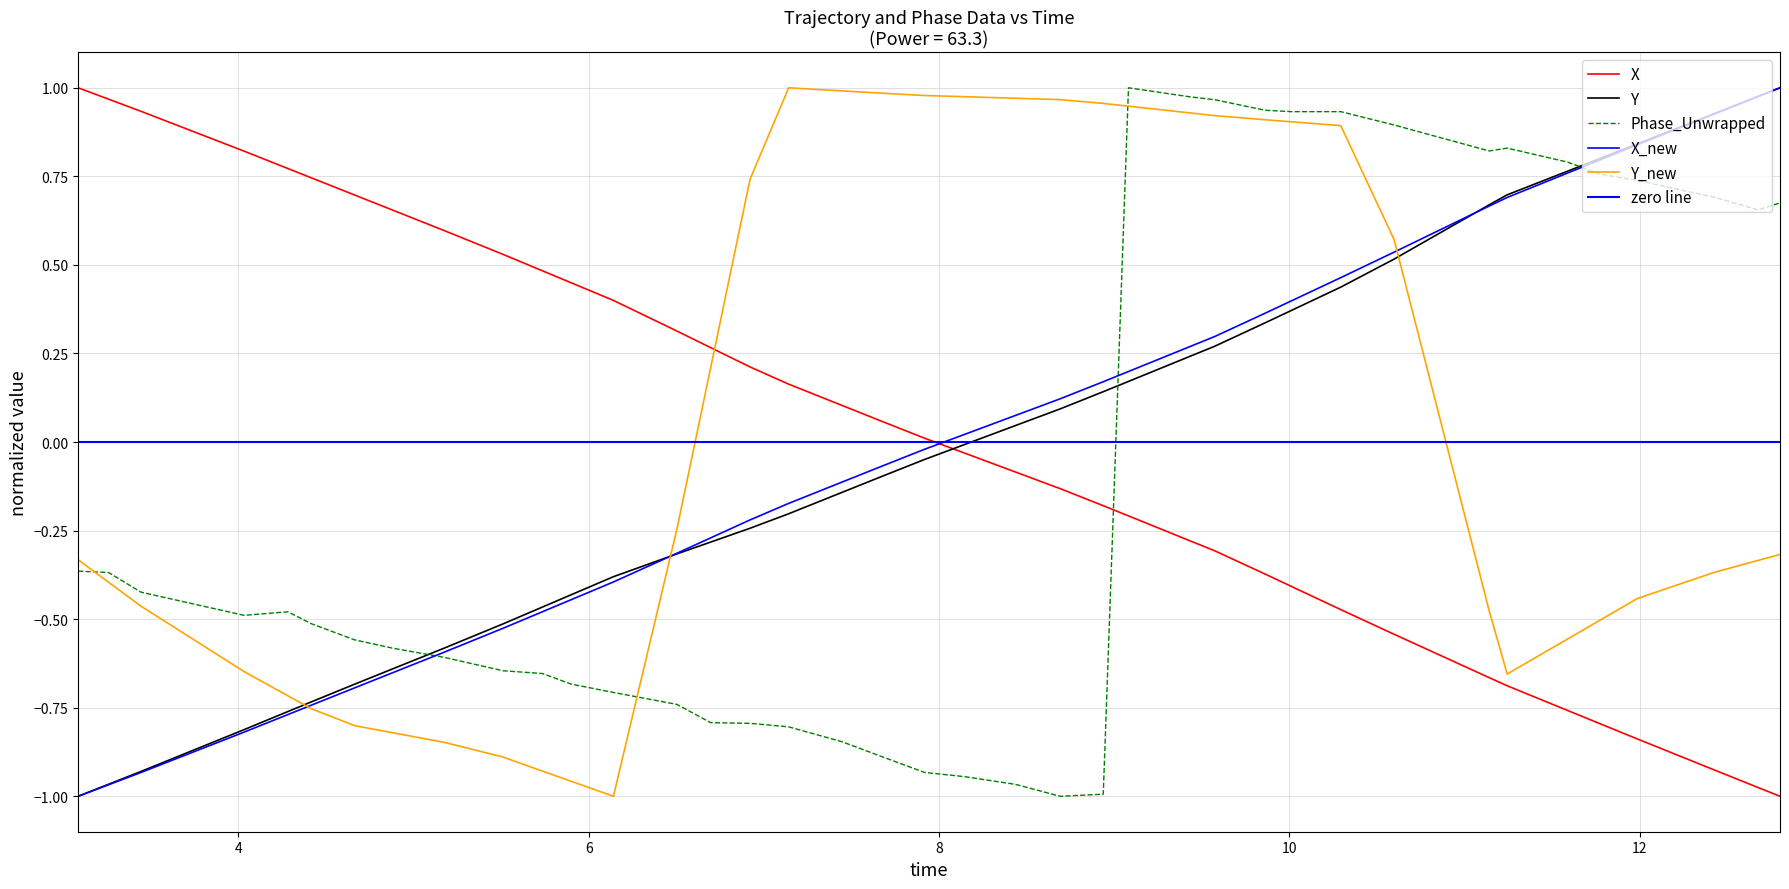

Which series ends up on top after the final intersection of time and Y_new?

Y_new